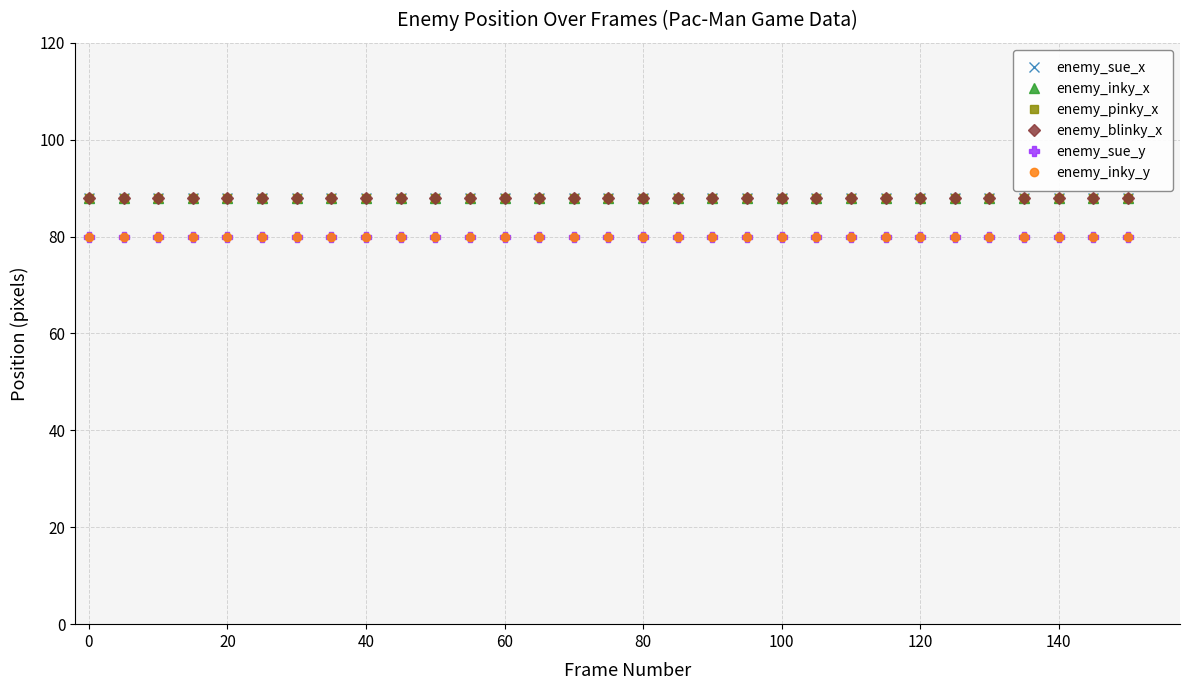

Does the chart have visible grid lines?

Yes